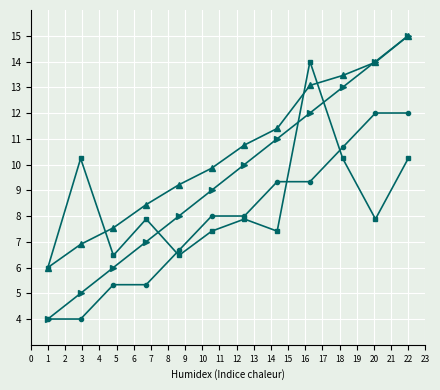

What is the maximum value shown in the chart?

15.0